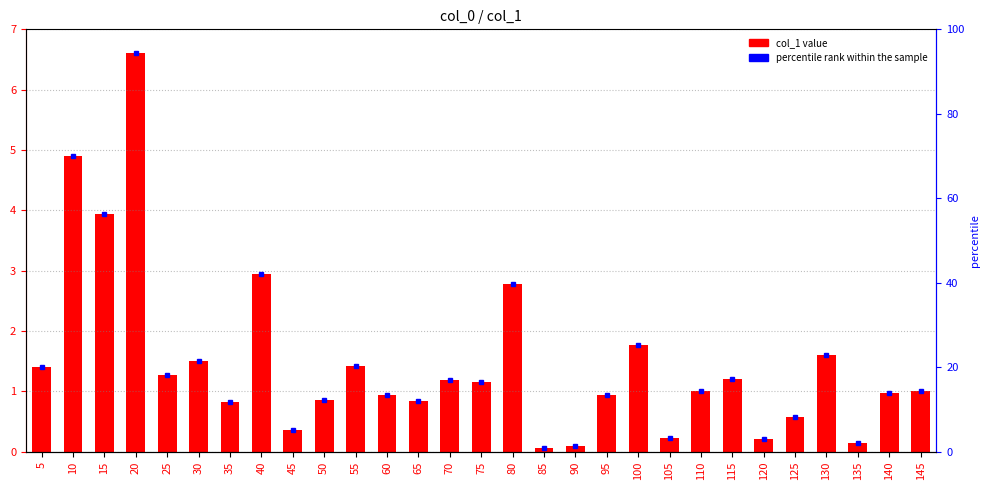

List the labels in order of col_1 value, largest first.

20, 10, 15, 40, 80, 100, 130, 30, 55, 5, 25, 115, 70, 75, 145, 110, 140, 95, 60, 50, 65, 35, 125, 45, 105, 120, 135, 90, 85